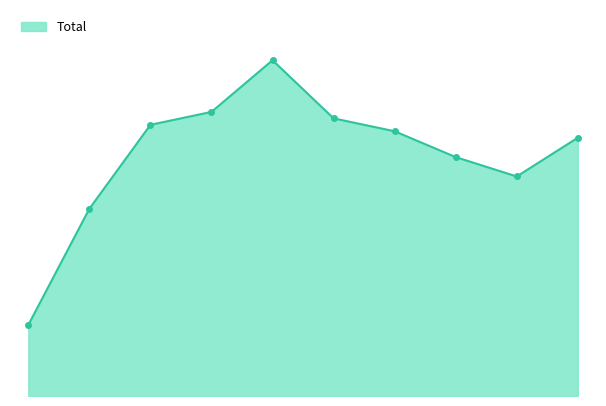

True or false: the data has more than 0 interior local peaks.

True